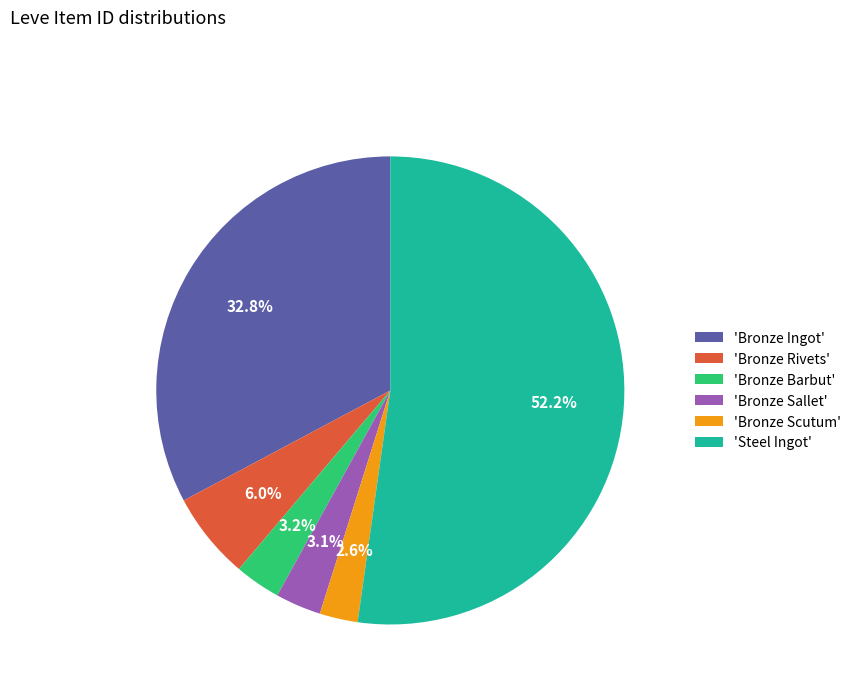

Which category has the biggest portion of the pie?

'Steel Ingot'